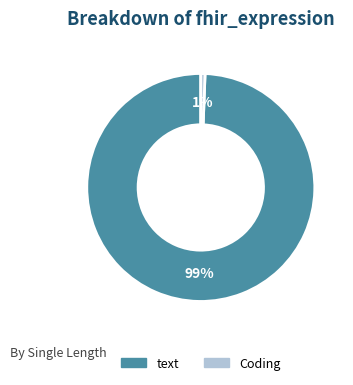

Do Coding and text together represent more than half of the pie?

Yes